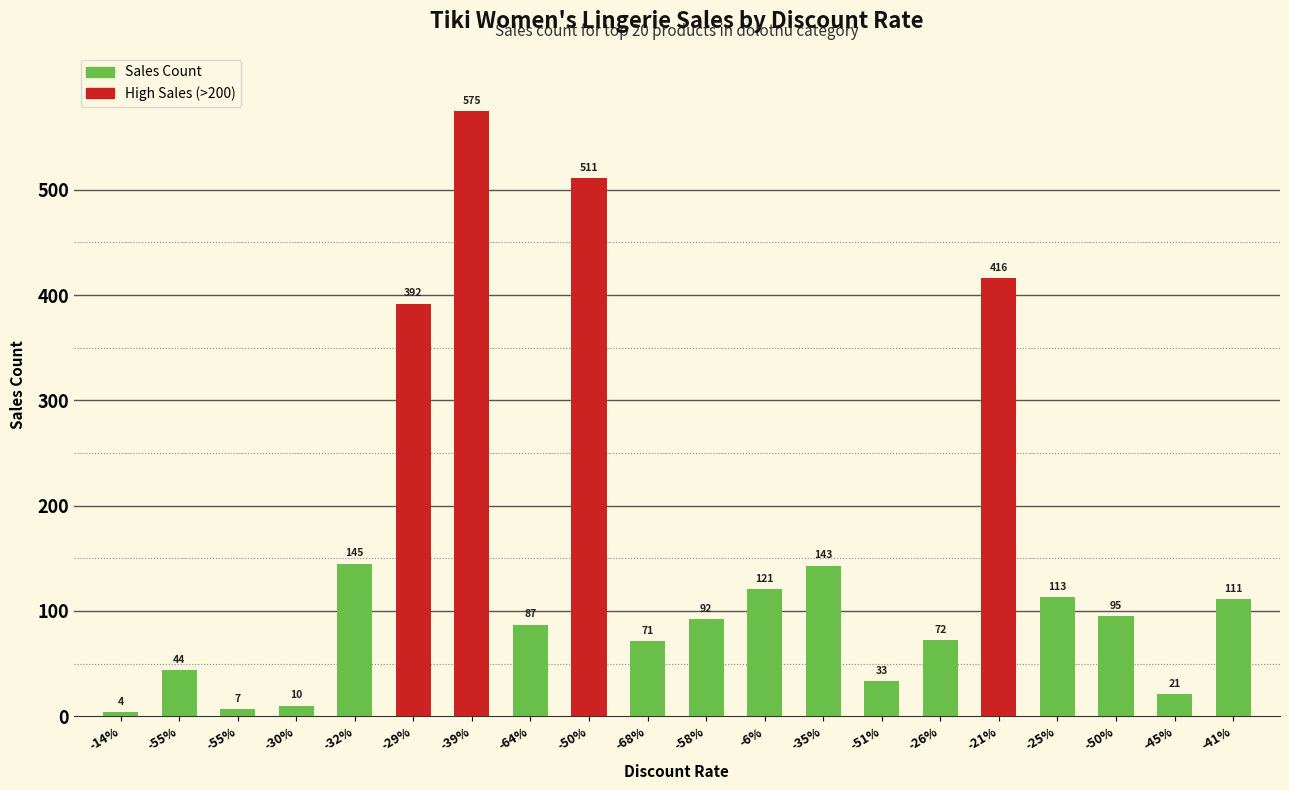

The chart shows a value of 121 at -6%. True or false?

True